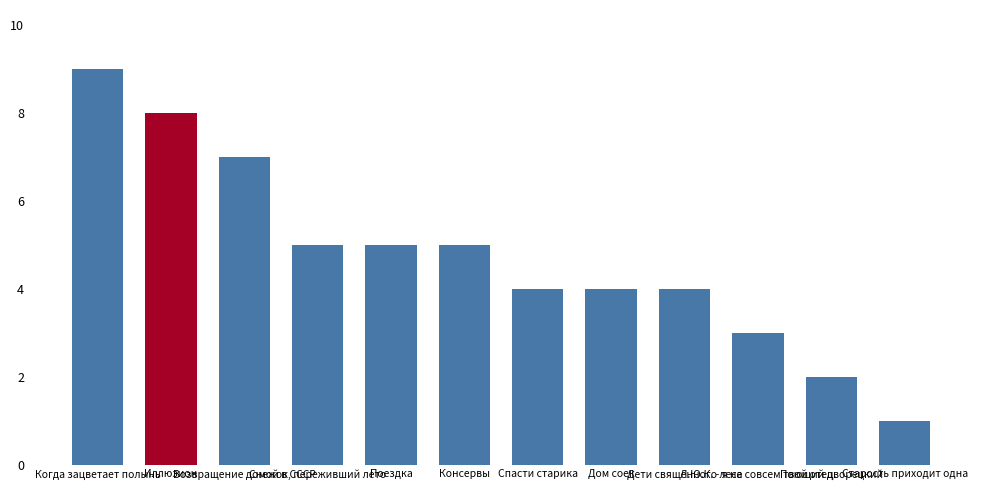

Which label corresponds to the largest value in the chart?

Когда зацветает полынь